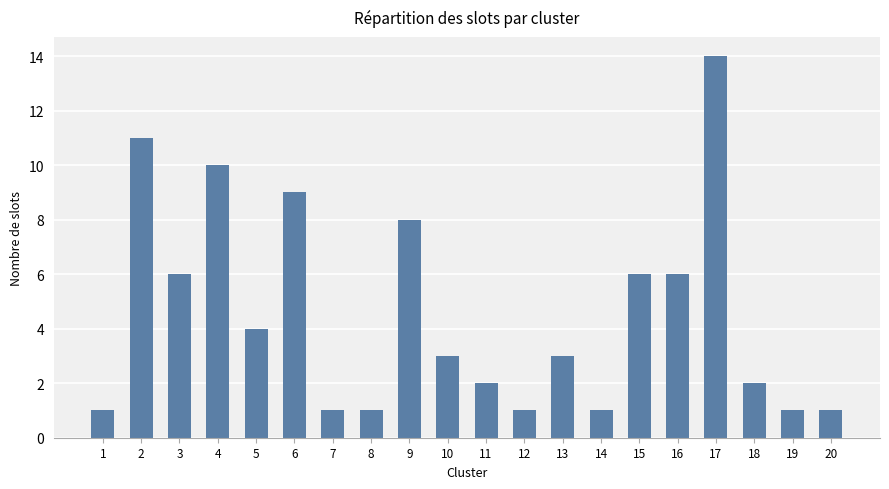

What is the greatest value displayed?

14